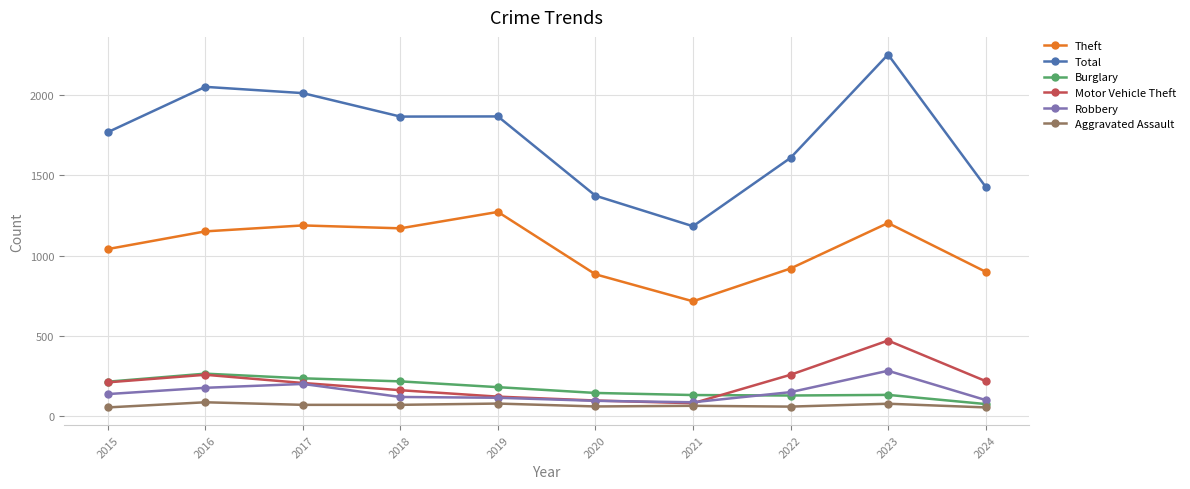

At which category does the chart reach its peak across all series?

2023